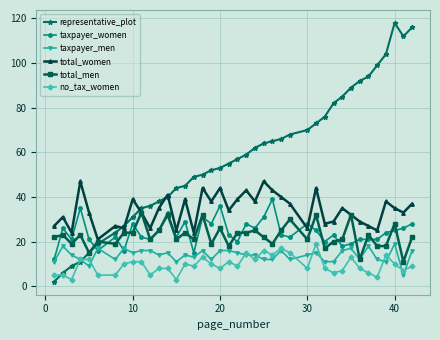

True or false: total_men and no_tax_women intersect in this chart.

False